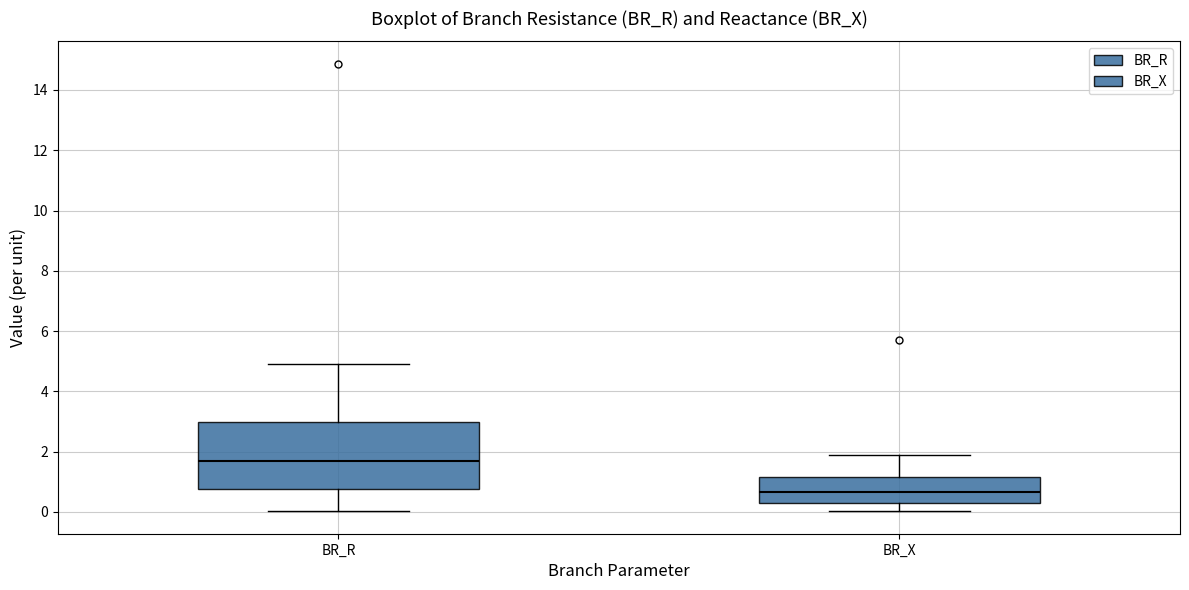

Which box has the lowest median line?

BR_X